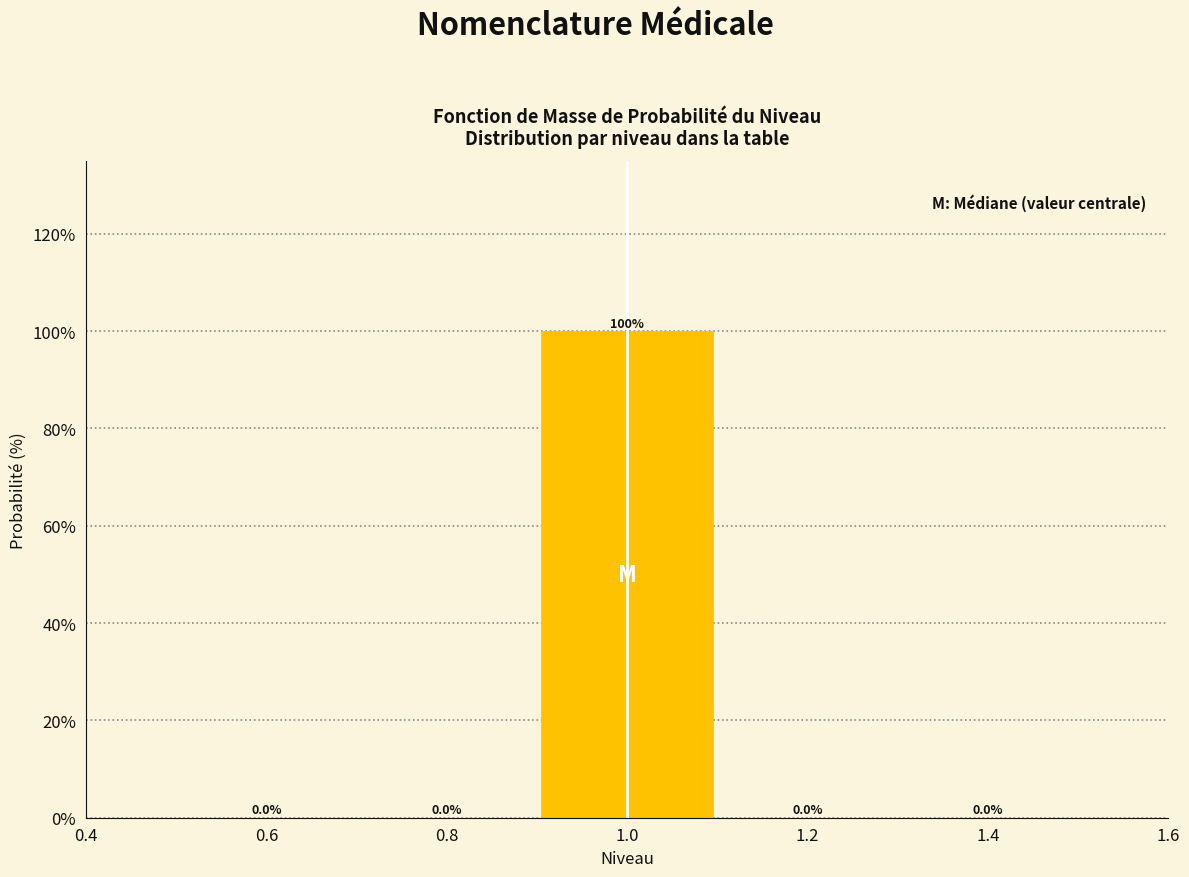

Reading left to right, list every bar in this chart as the range it spans on the x-axis followed by its height.

0.5 to 0.7: 0.0
0.7 to 0.9: 0.0
0.9 to 1.1: 100.0
1.1 to 1.3: 0.0
1.3 to 1.5: 0.0